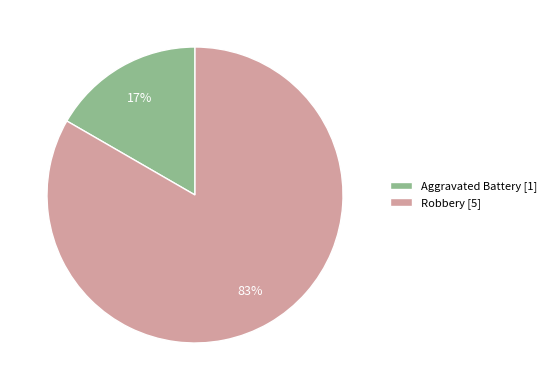

Which has a higher value, Aggravated Battery or Robbery?

Robbery